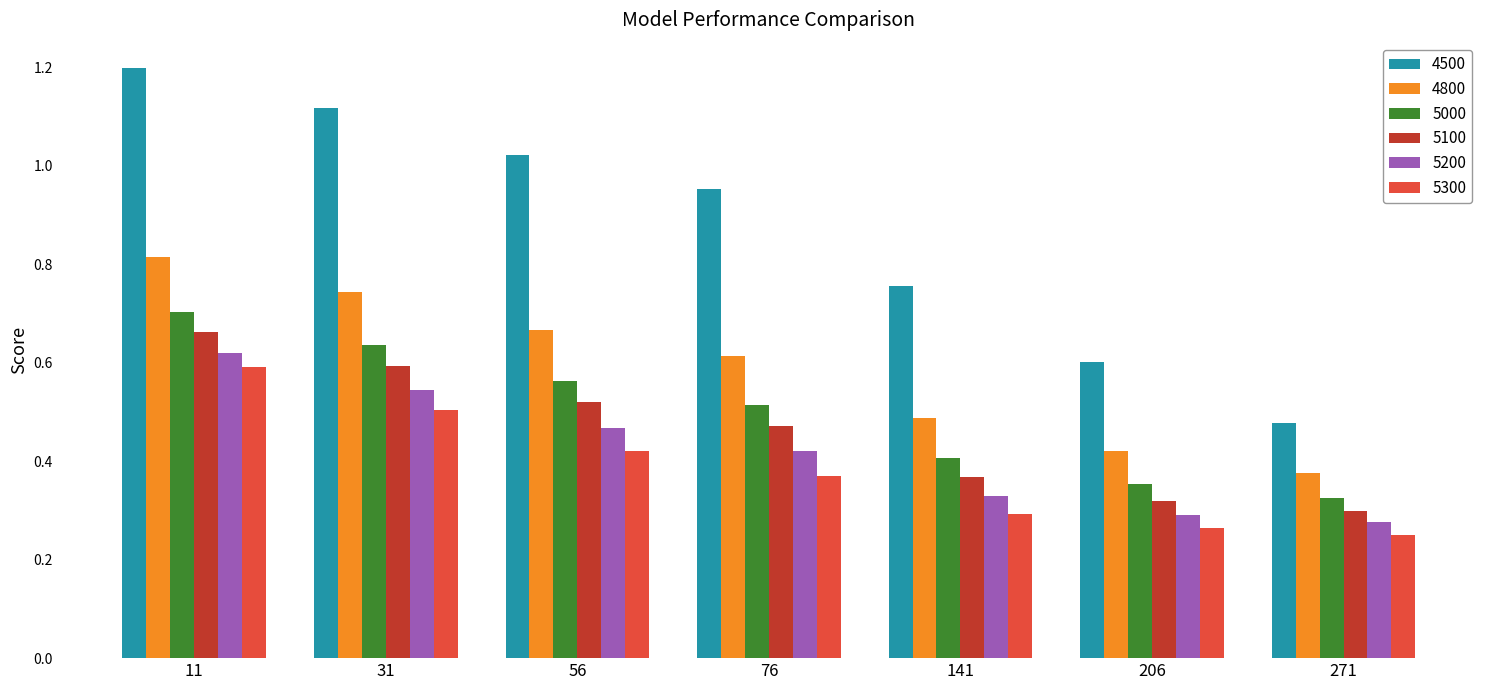

Which series has the largest range (max minus min)?

4500